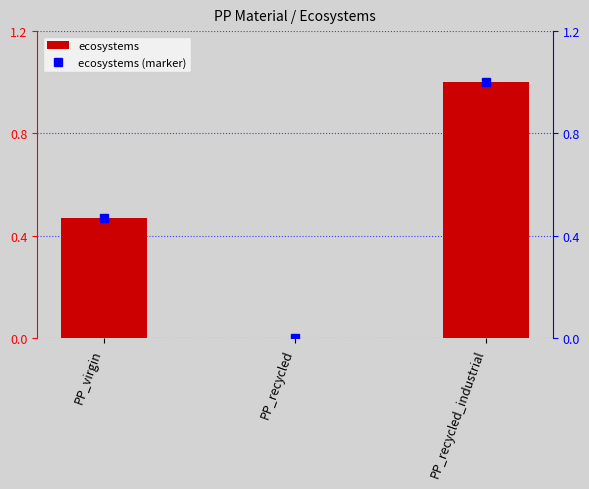

The value at PP_virgin is 0.5. True or false?

True